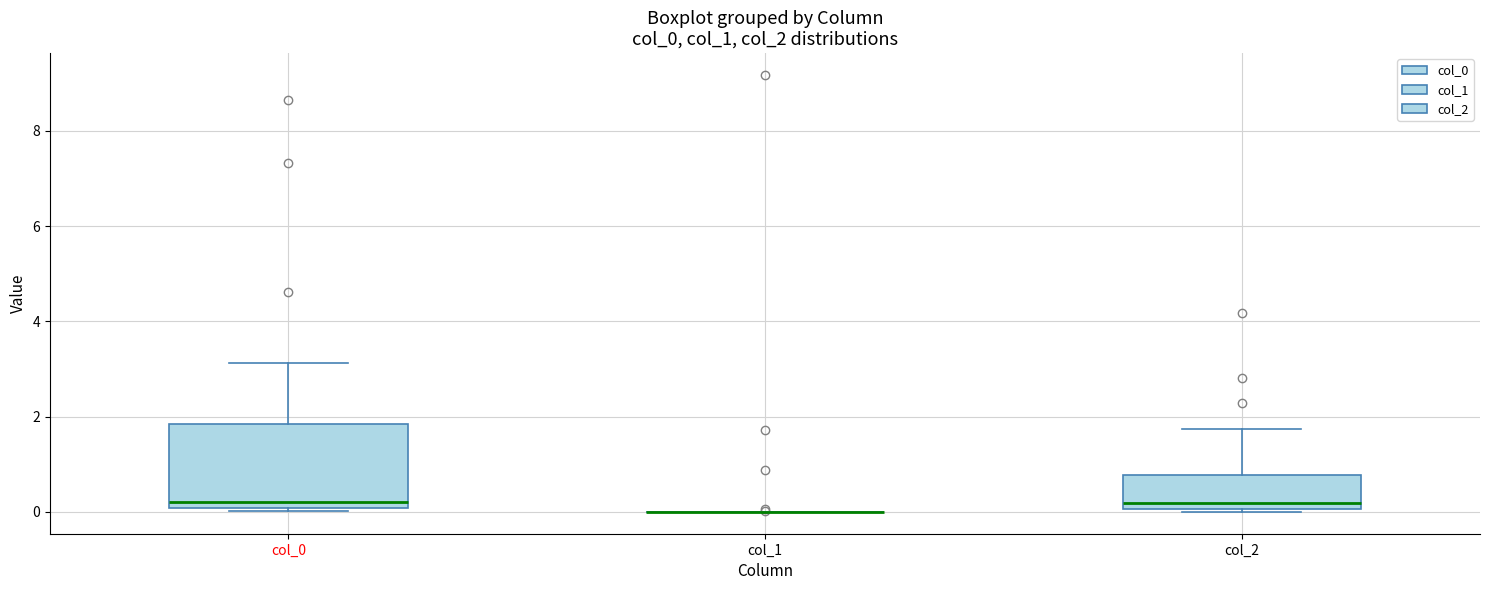

Comparing the boxes themselves (not the whiskers), which one is the tallest?

col_0